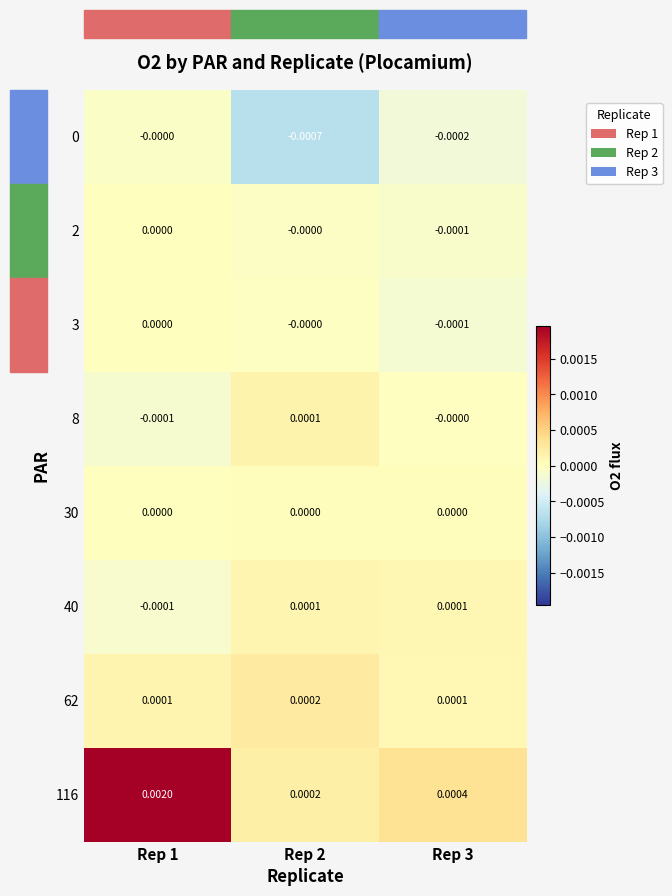

At which category is the sum across all series the highest?

Rep 1